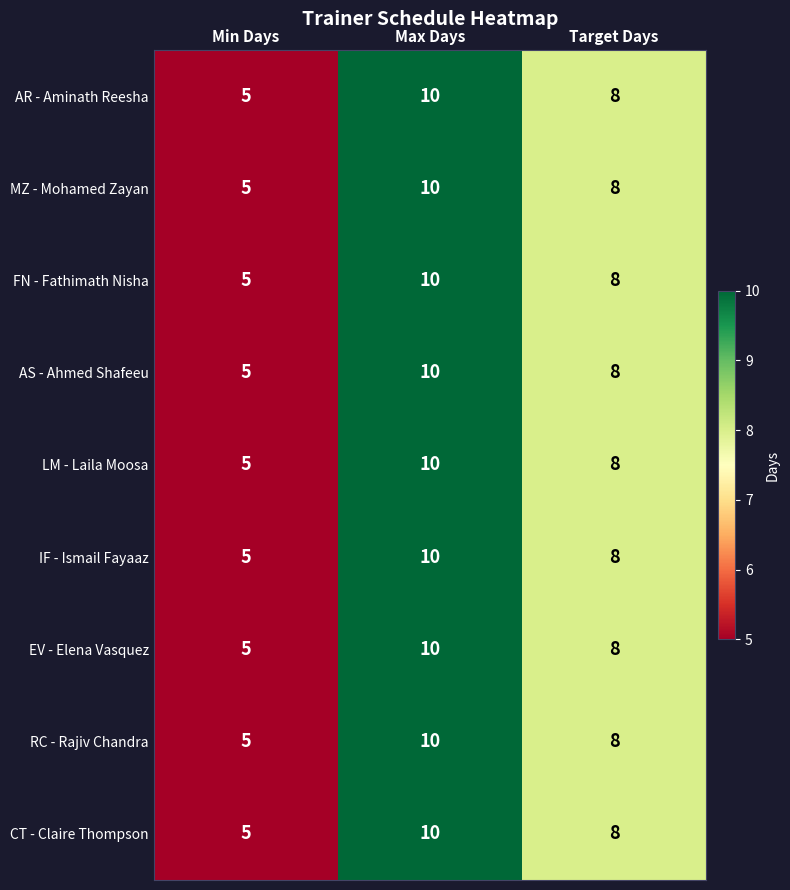

Reading left to right, list all the values displayed in this chart.

AR - Aminath Reesha: Min Days=5	Max Days=10	Target Days=8
MZ - Mohamed Zayan: Min Days=5	Max Days=10	Target Days=8
FN - Fathimath Nisha: Min Days=5	Max Days=10	Target Days=8
AS - Ahmed Shafeeu: Min Days=5	Max Days=10	Target Days=8
LM - Laila Moosa: Min Days=5	Max Days=10	Target Days=8
IF - Ismail Fayaaz: Min Days=5	Max Days=10	Target Days=8
EV - Elena Vasquez: Min Days=5	Max Days=10	Target Days=8
RC - Rajiv Chandra: Min Days=5	Max Days=10	Target Days=8
CT - Claire Thompson: Min Days=5	Max Days=10	Target Days=8